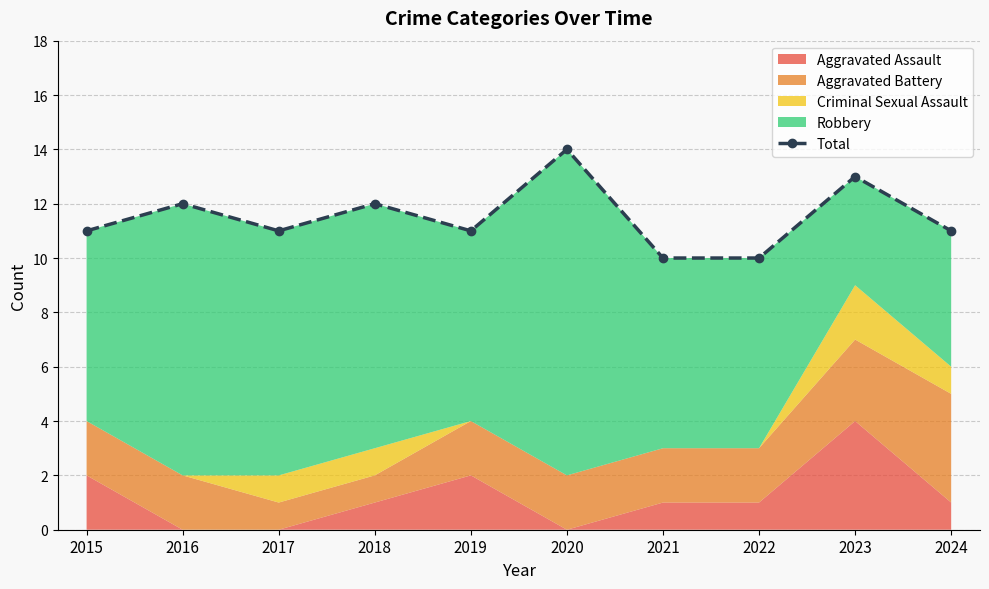

What is the average value?

12